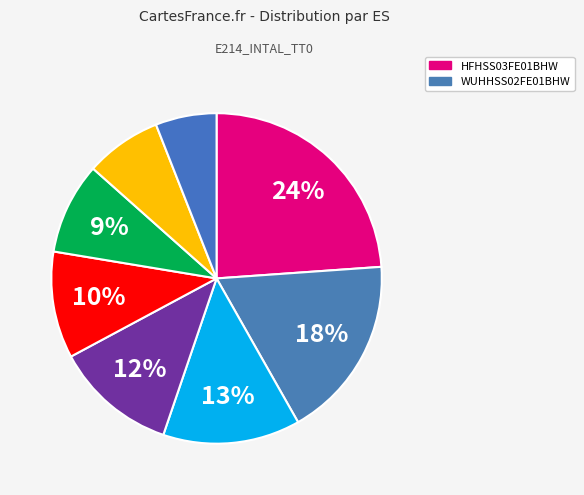

Count the number of slices in the pie.

8